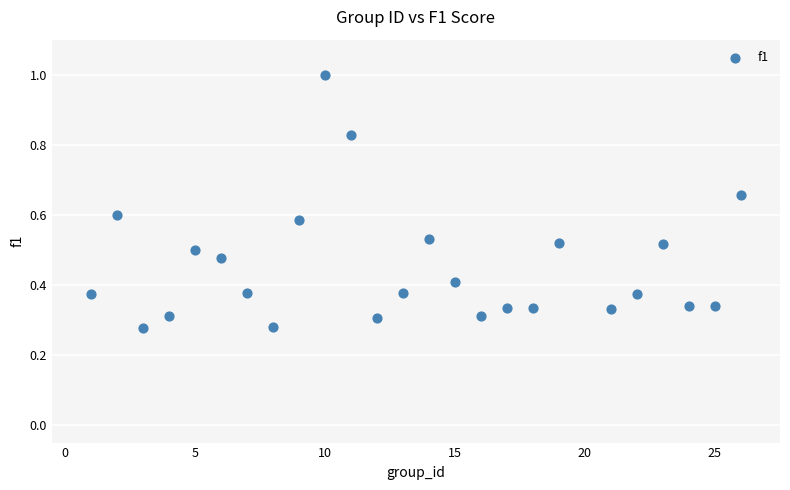

What is the range of X values (max minus min)?

25.0